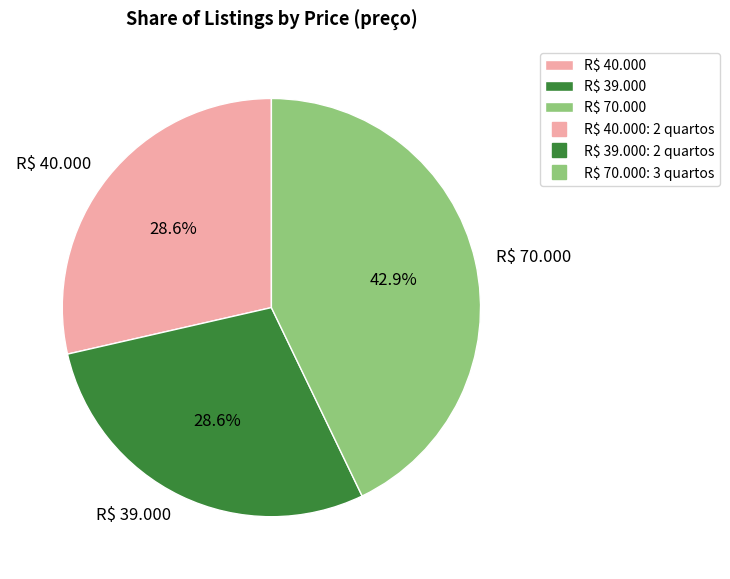

Does R$ 70.000 represent more than half of the total?

No